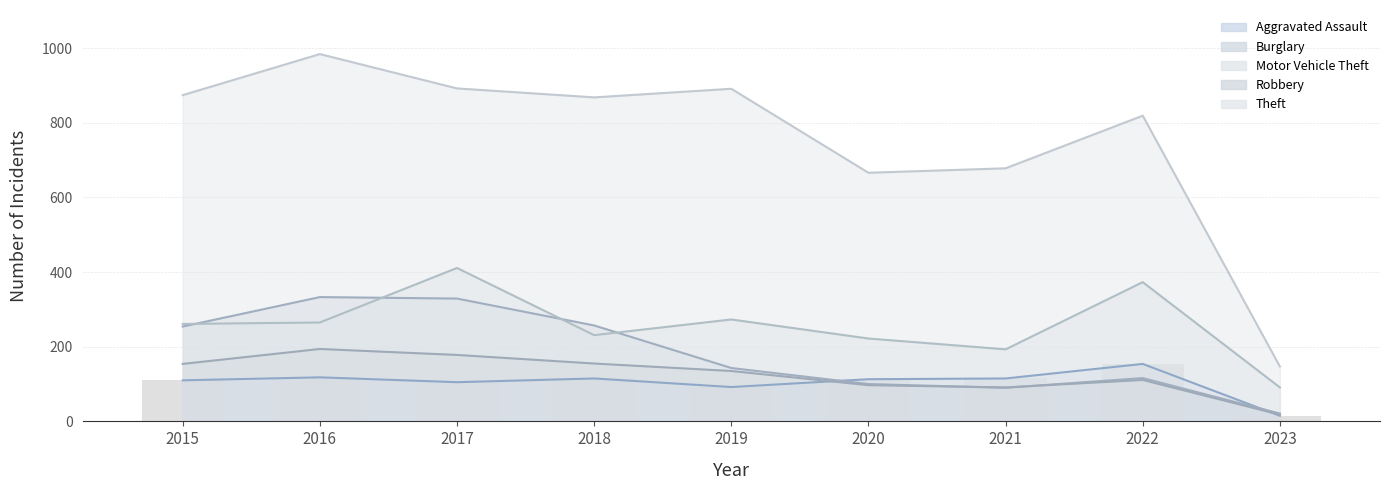

What is the maximum value for Motor Vehicle Theft?

411